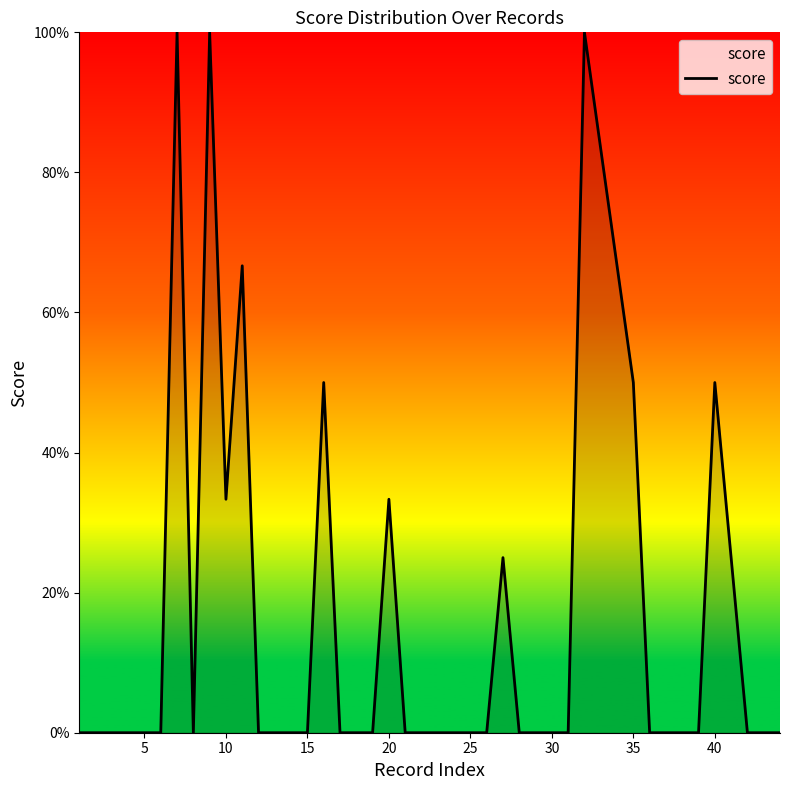

Does the chart display data point markers on the line(s)?

No